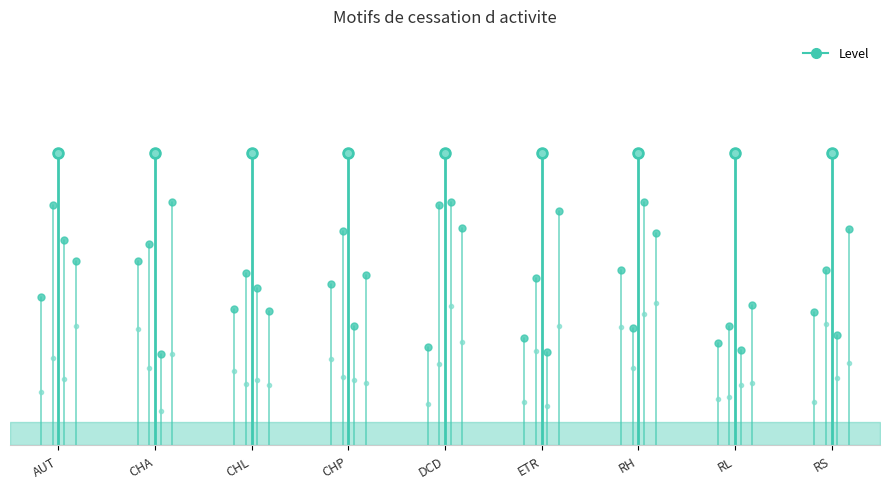

What is the sum of the values at CHA and AUT?

1